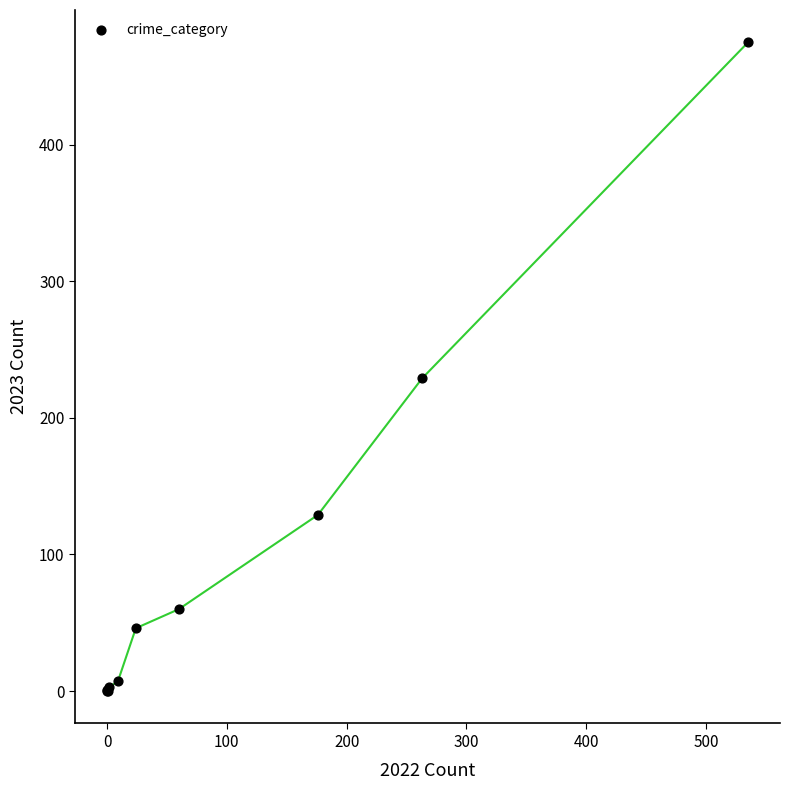

What Y value in the scatter plot is closest to 237?

229